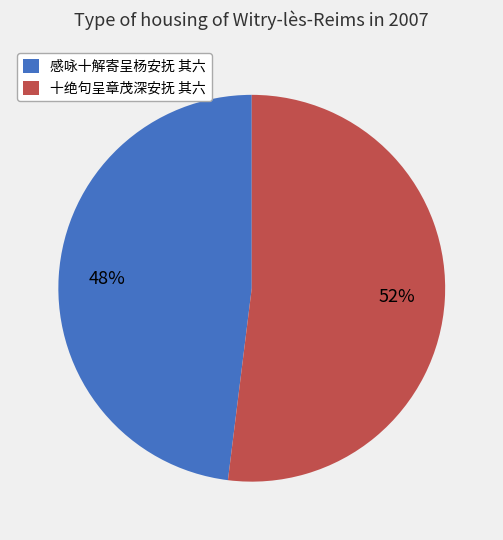

To the nearest percent, what percentage of the pie is 十绝句呈章茂深安抚 其六?

52%